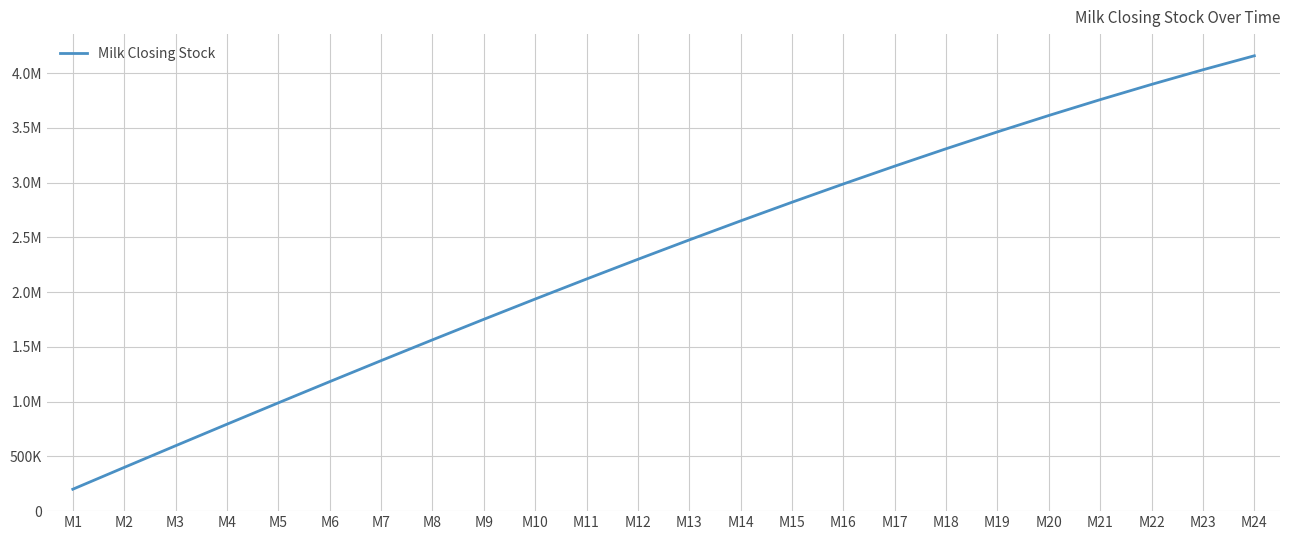

Which has a higher value, M19 or M10?

M19